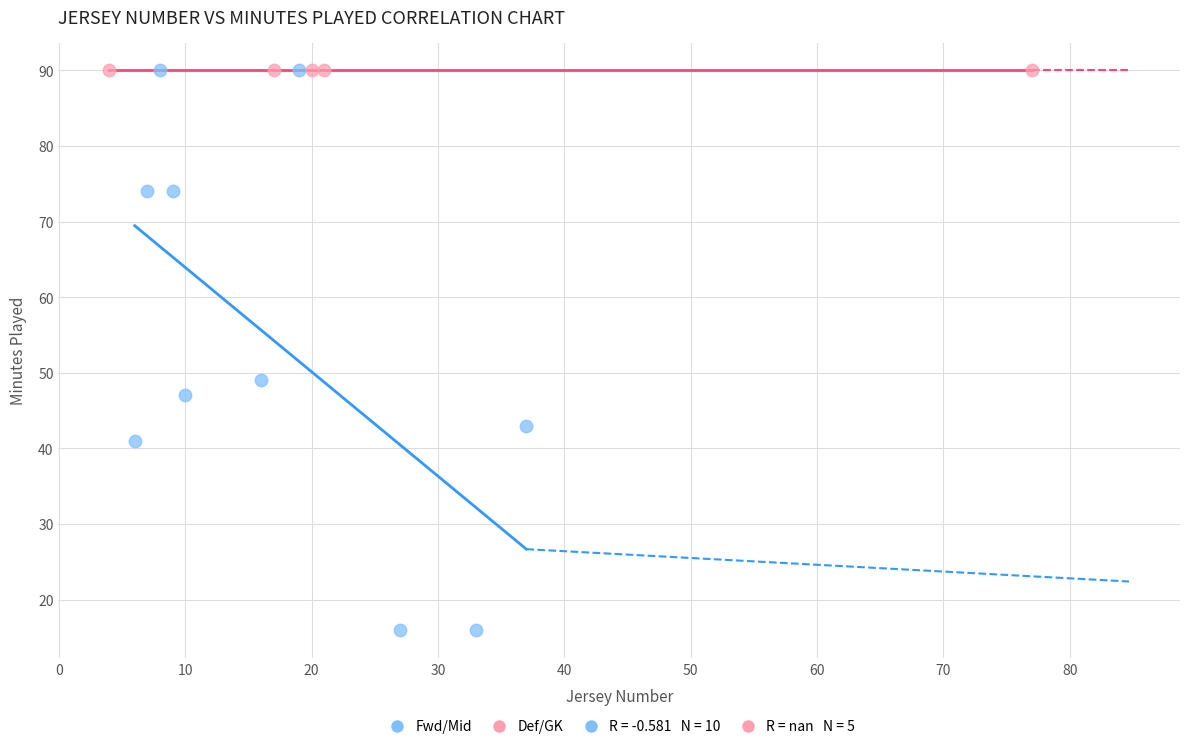

Which series contains the lowest Y value?

Fwd/Mid